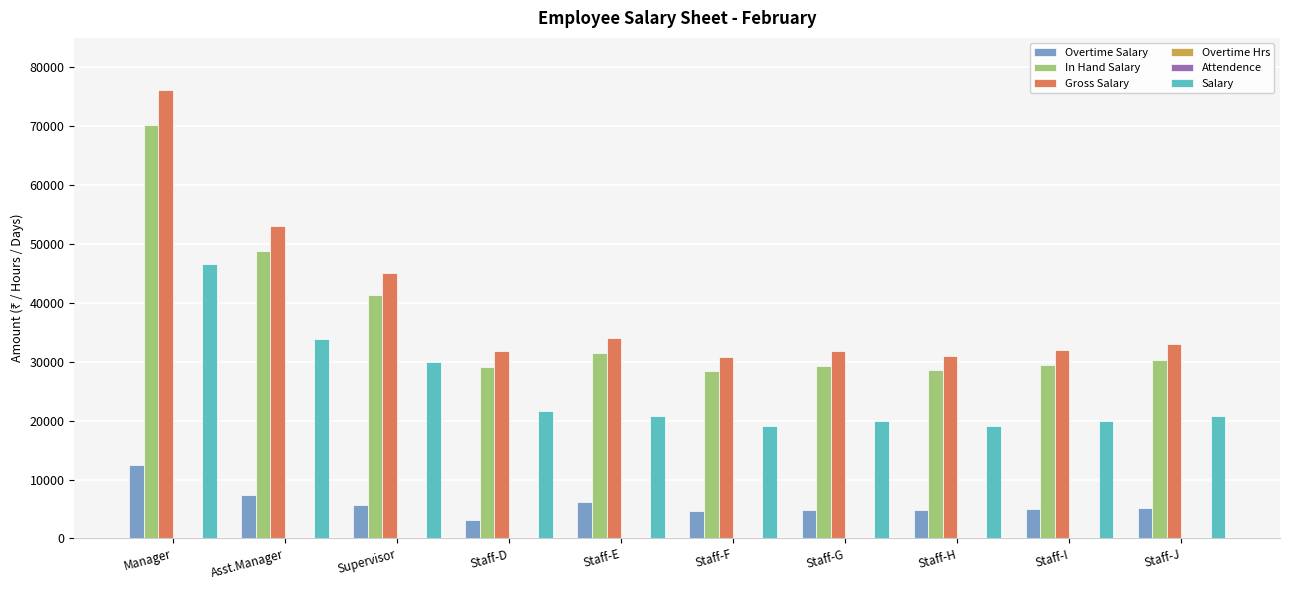

What is the highest value of the Overtime Salary series?

12500.0